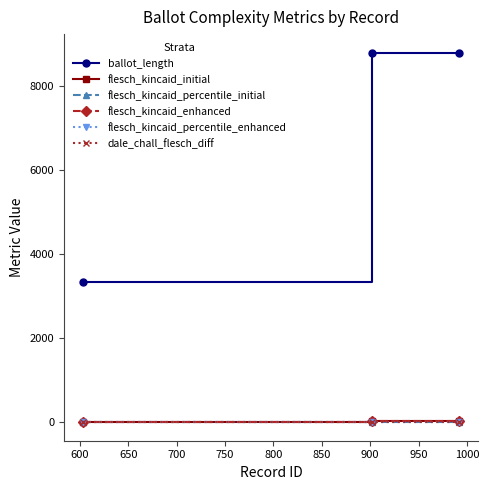

Count the flesch_kincaid_percentile_enhanced values in the range 0 to 1.

3